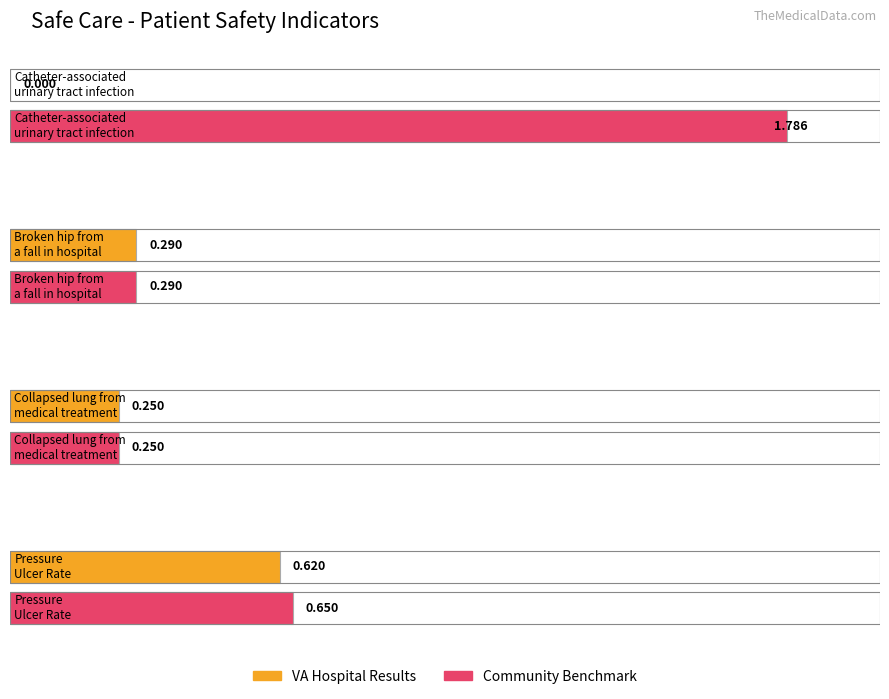

What are all the series names shown in the legend?

VAHospitalResults, CommunityBenchmark